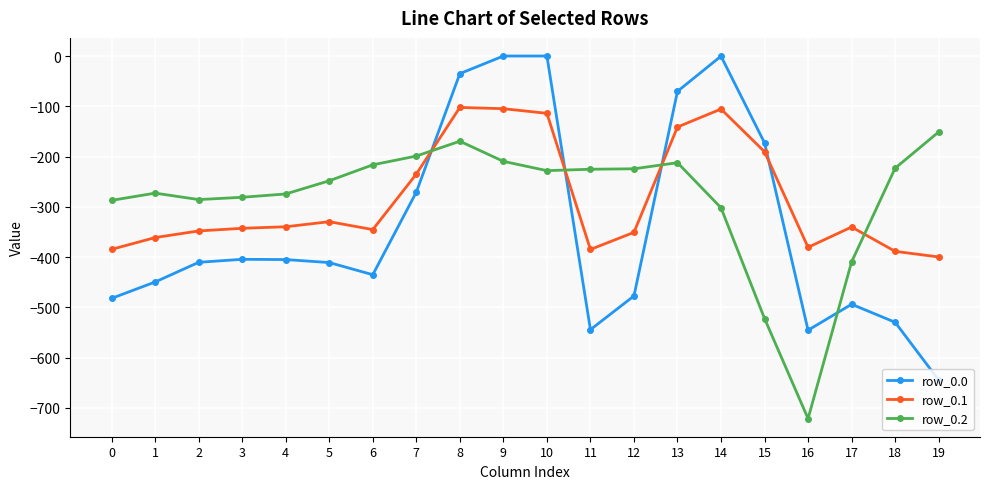

What is the difference between the maximum and second lowest values in the row_0.0 series?

545.4